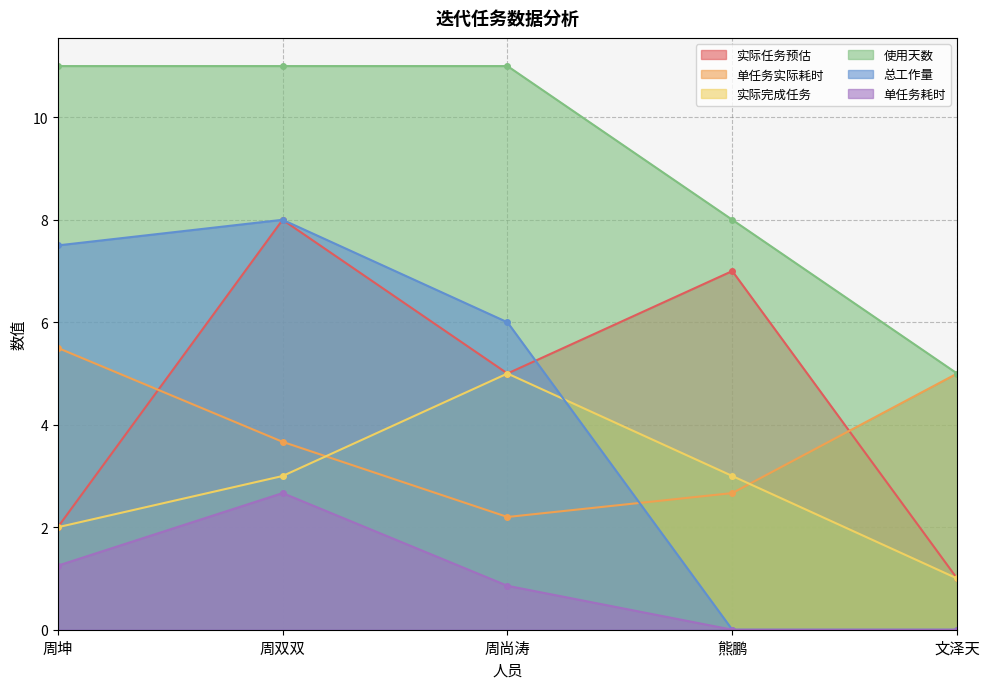

Which series has the widest spread of values?

总工作量